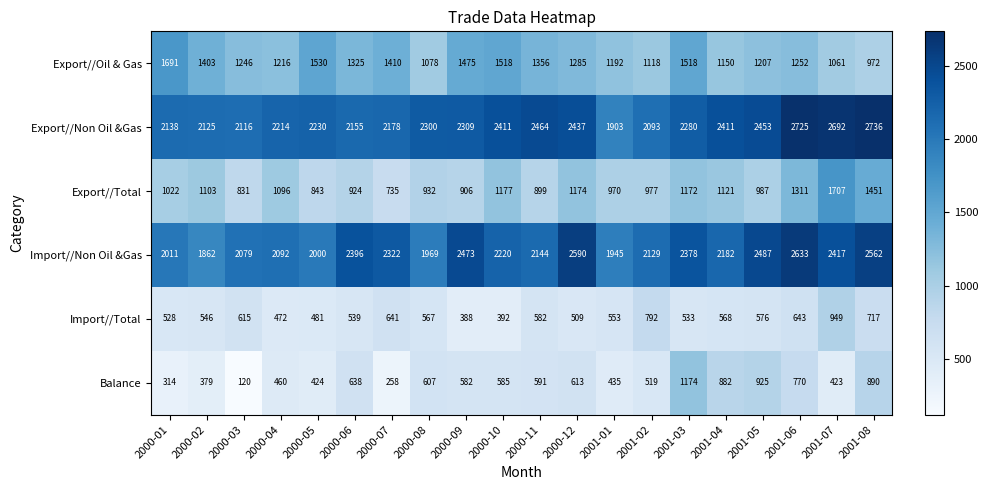

Rank the series at 2000-11 from highest to lowest value.

Export//Non Oil &Gas, Import//Non Oil &Gas, Export//Oil & Gas, Export//Total, Balance, Import//Total